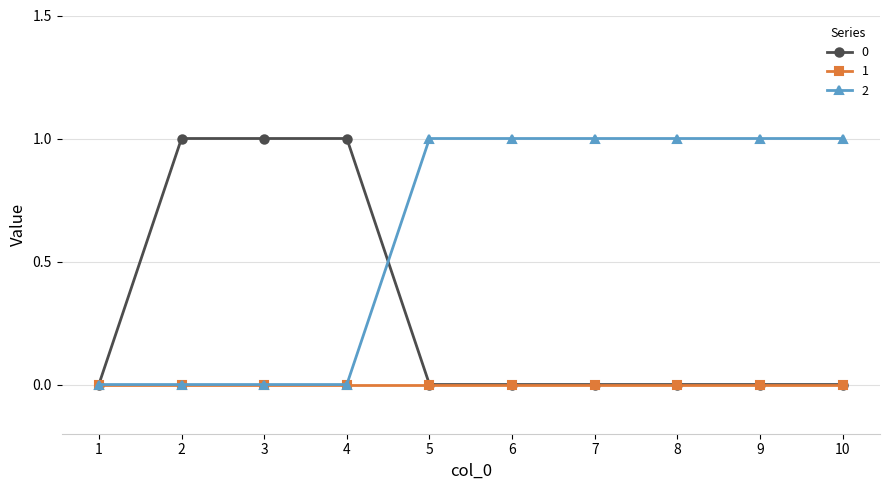

Is the value of 0 at 3 greater than the value of 2 at 3?

Yes